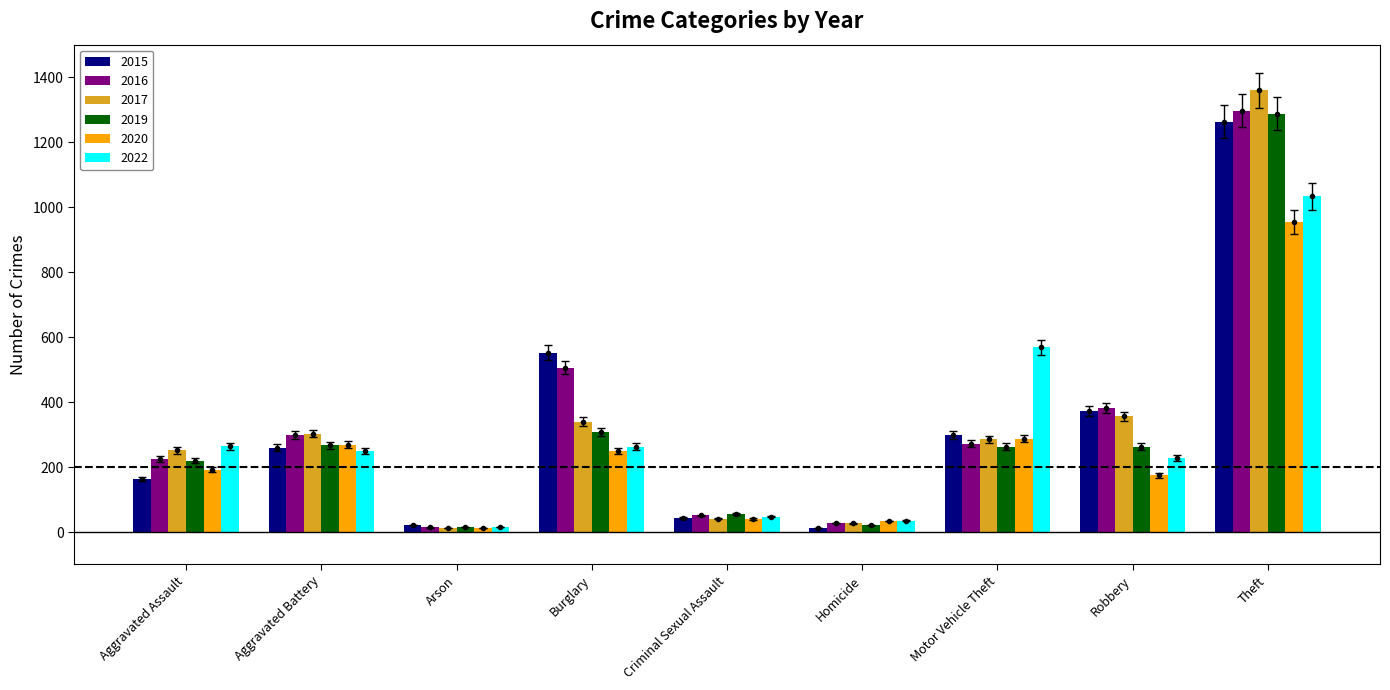

Rank the categories by 2019 value from lowest to highest.

Arson, Homicide, Criminal Sexual Assault, Aggravated Assault, Motor Vehicle Theft, Robbery, Aggravated Battery, Burglary, Theft